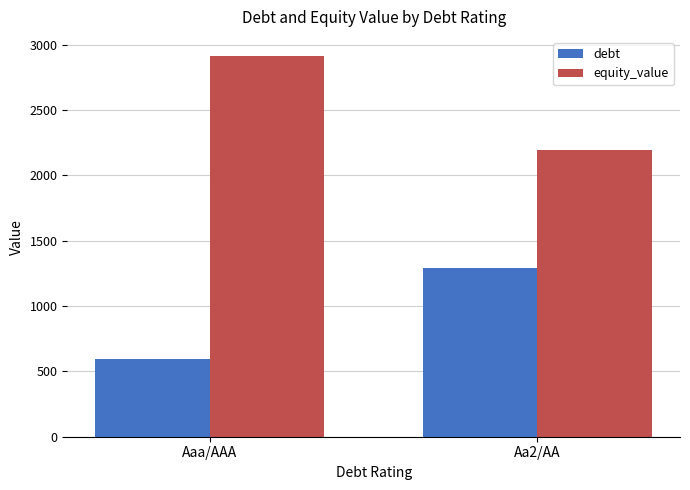

What position from the right is Aa2/AA?

1